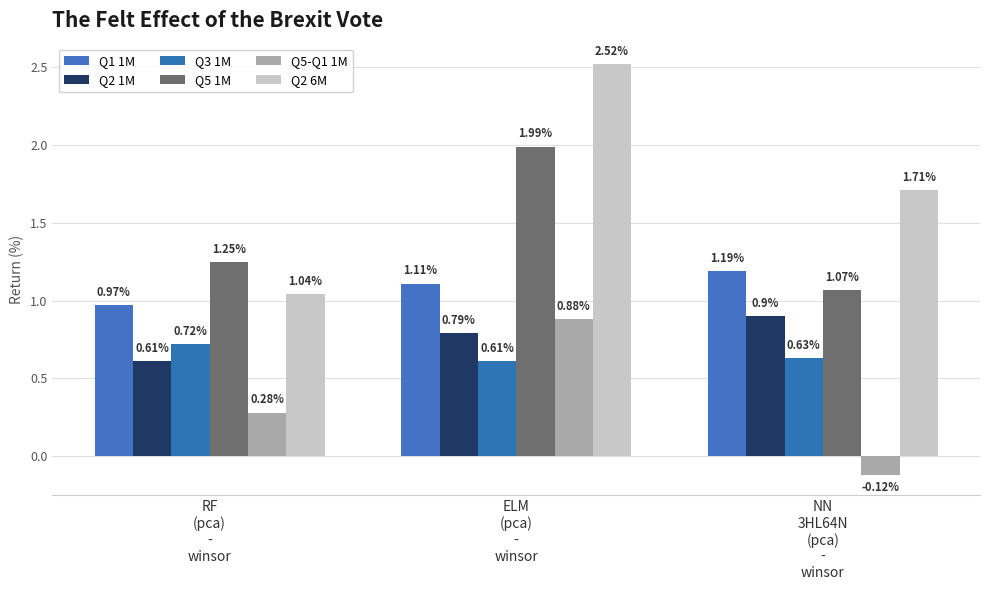

Which has a higher value, RF
(pca)
-
winsor or ELM
(pca)
-
winsor?

ELM
(pca)
-
winsor